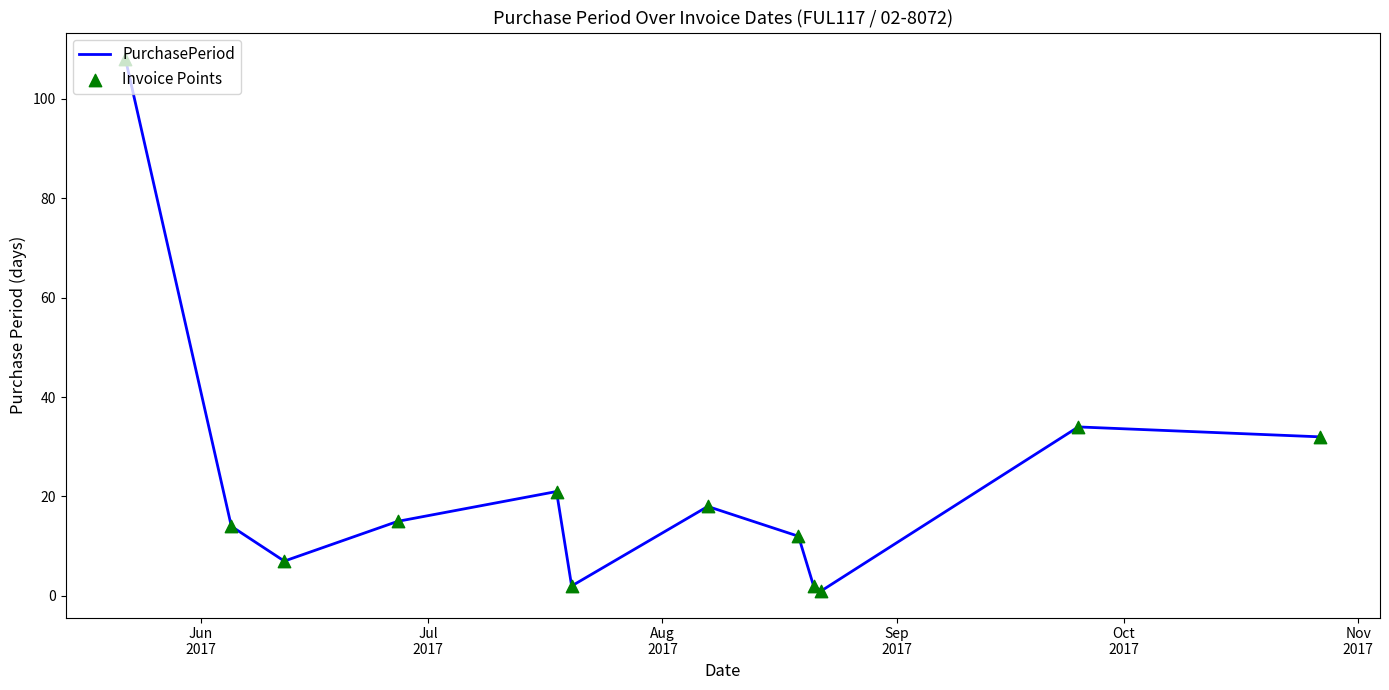

What is the maximum value shown in the chart?

108